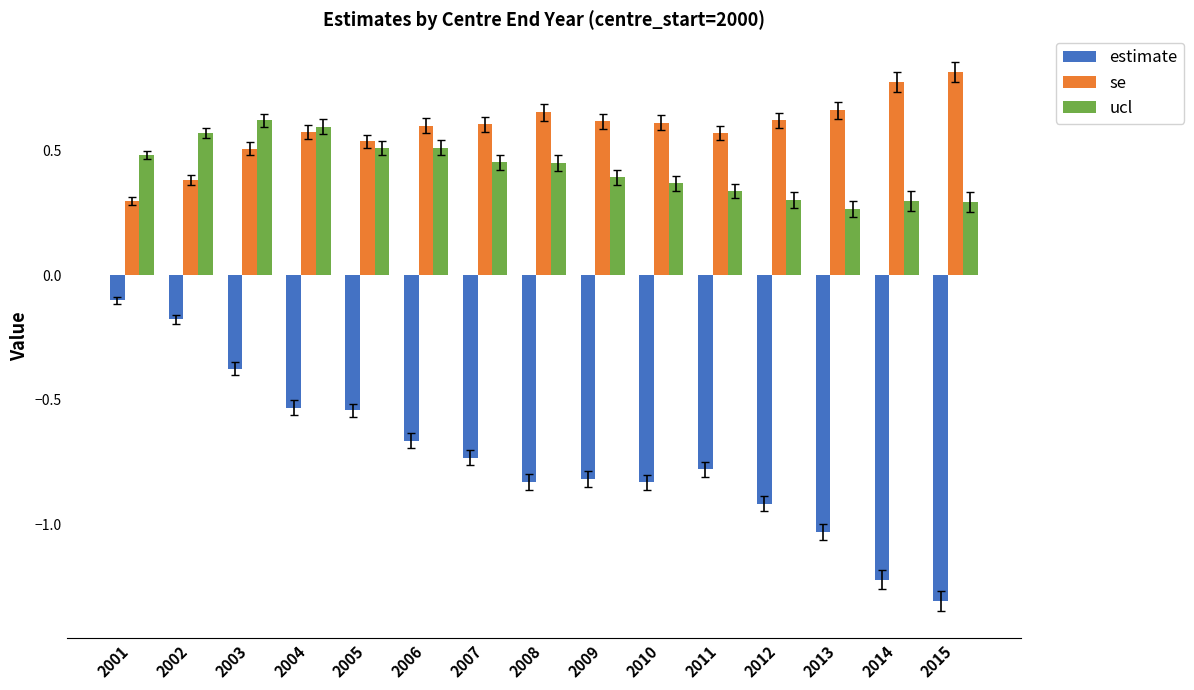

What is the difference between the highest and lowest values at 2006?

1.3